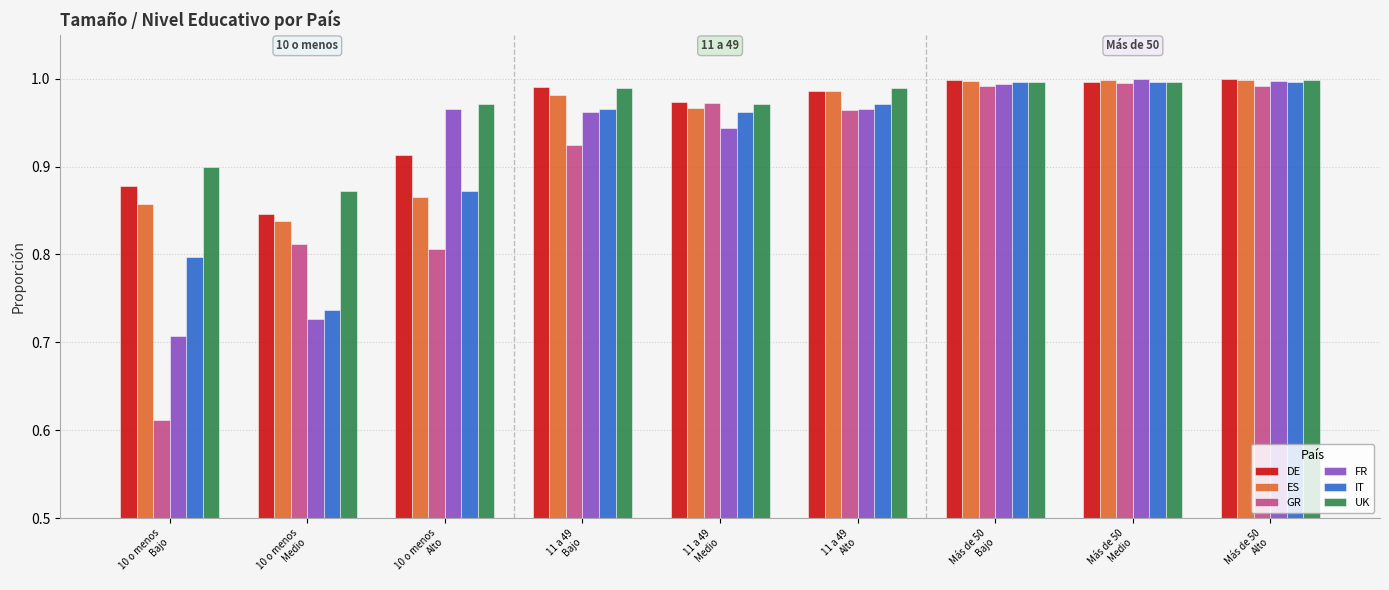

What is the sum of all ES values?

8.5